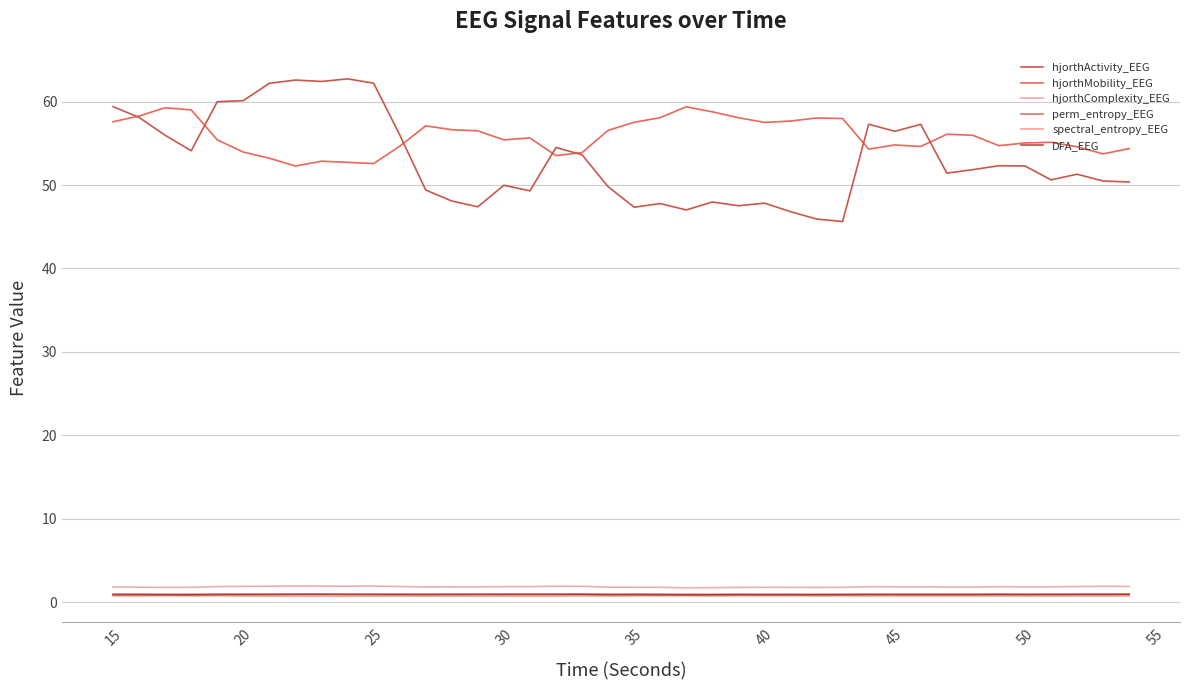

How many lines are shown in the chart?

6